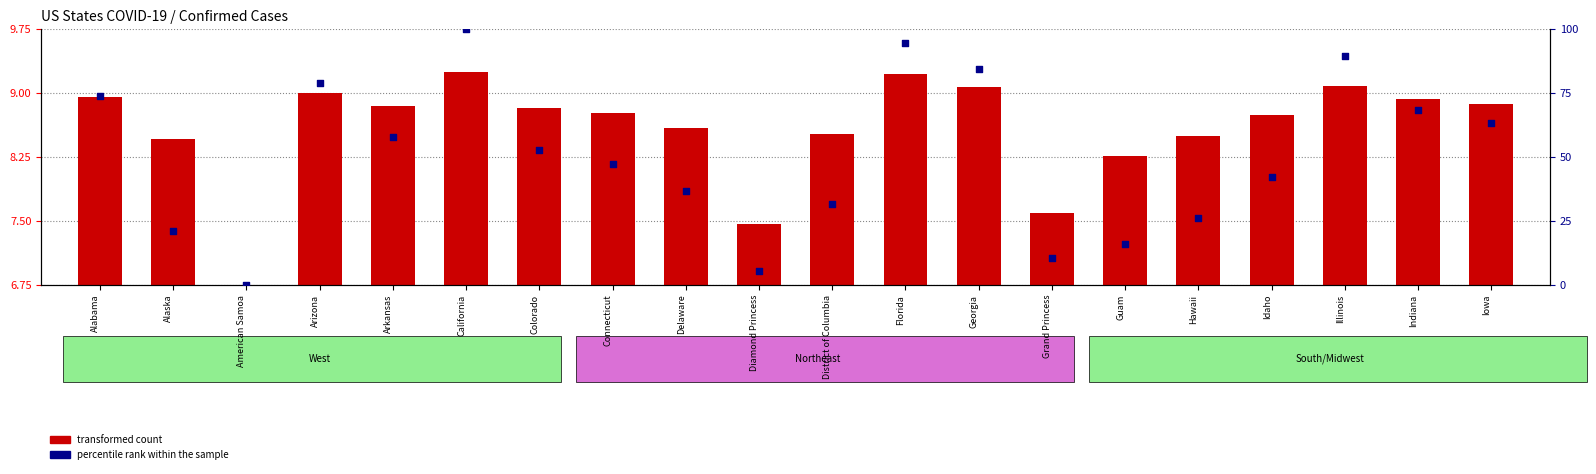

At how many categories does at least one series exceed 50?

10